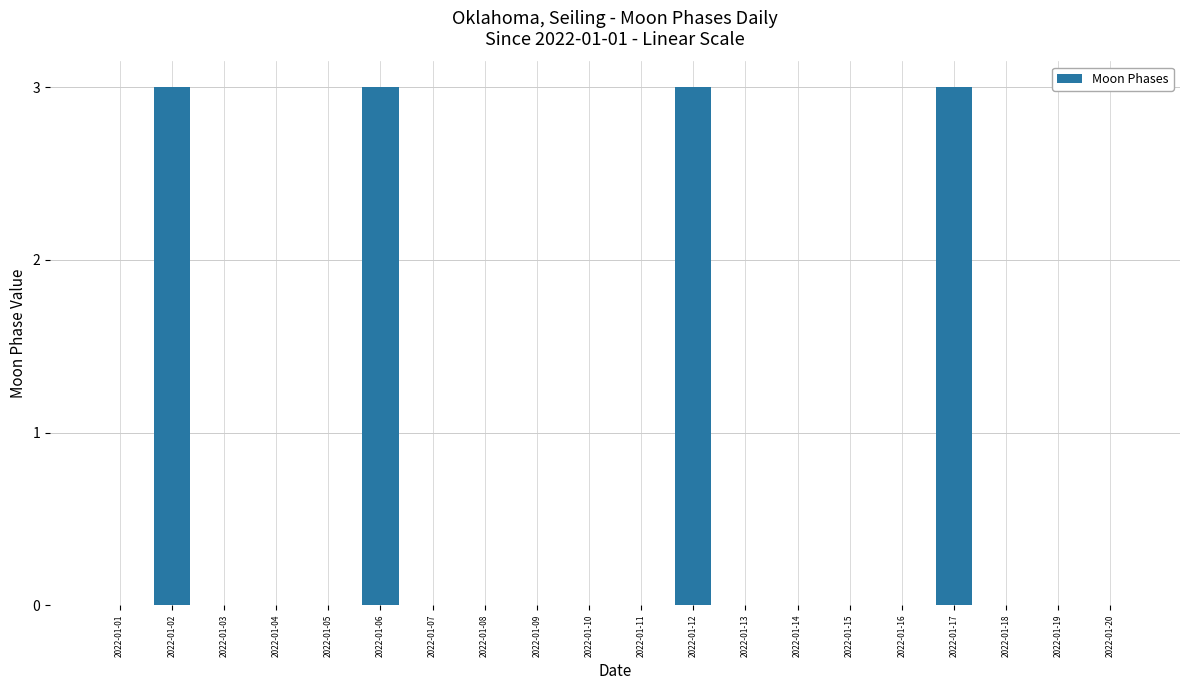

The chart shows a value of 0 at 2022-01-18. True or false?

True